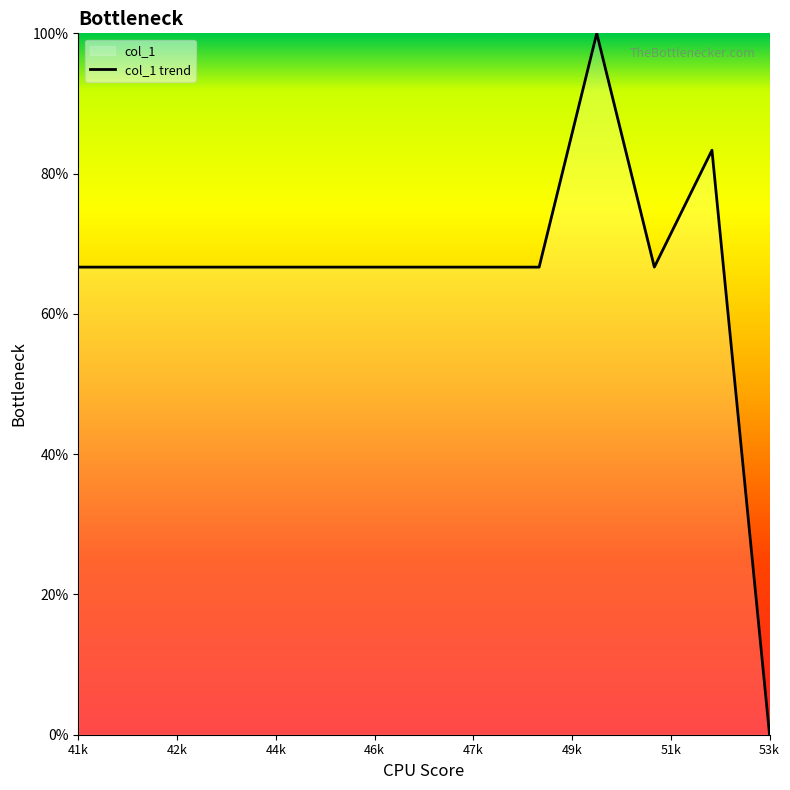

The value at 53k is 0.0. True or false?

True